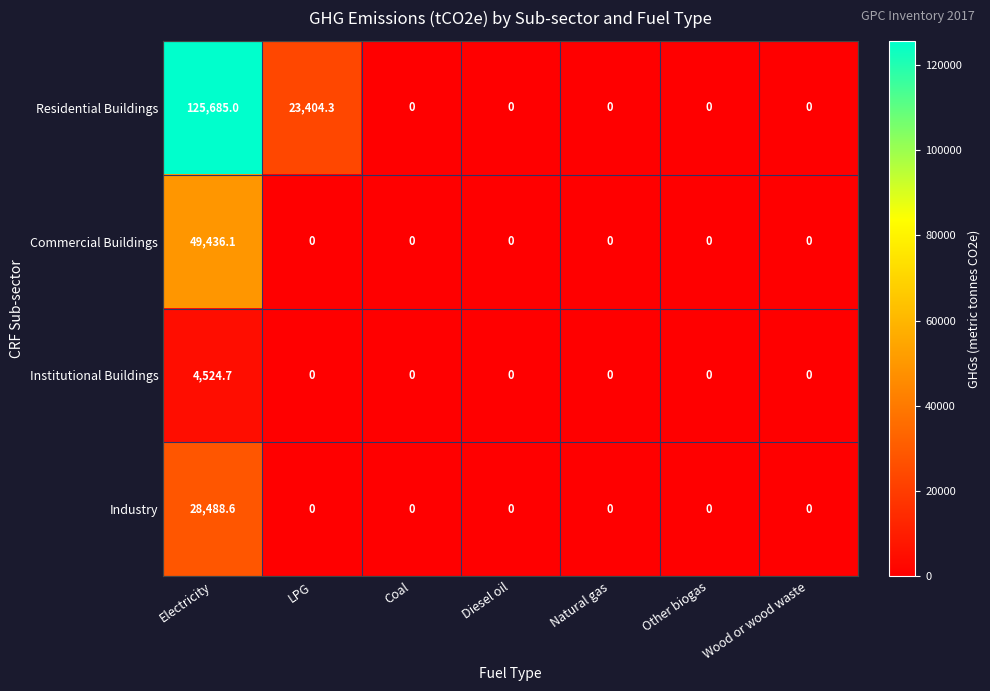

Reading right to left, list all the values displayed in this chart.

Residential Buildings: 0.0	0.0	0.0	0.0	0.0	23404.3	125685.0
Commercial Buildings: 0.0	0.0	0.0	0.0	0.0	0.0	49436.1
Institutional Buildings: 0.0	0.0	0.0	0.0	0.0	0.0	4524.7
Industry: 0.0	0.0	0.0	0.0	0.0	0.0	28488.6